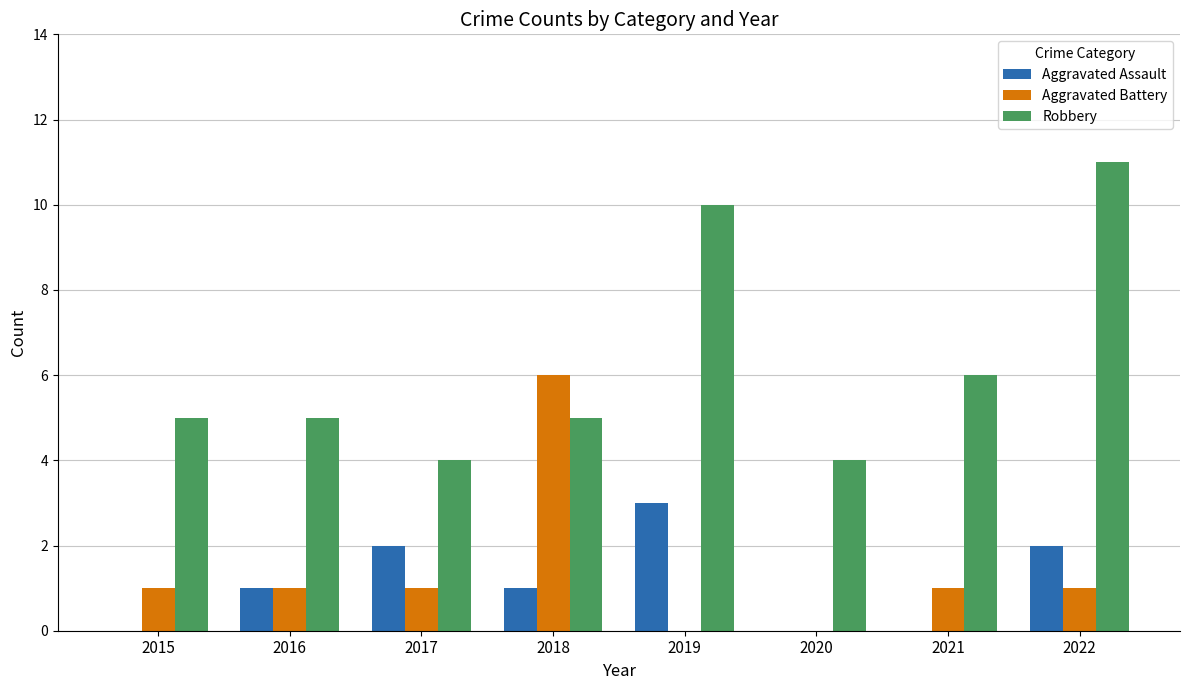

Which category has the highest value in the Aggravated Battery series?

2018